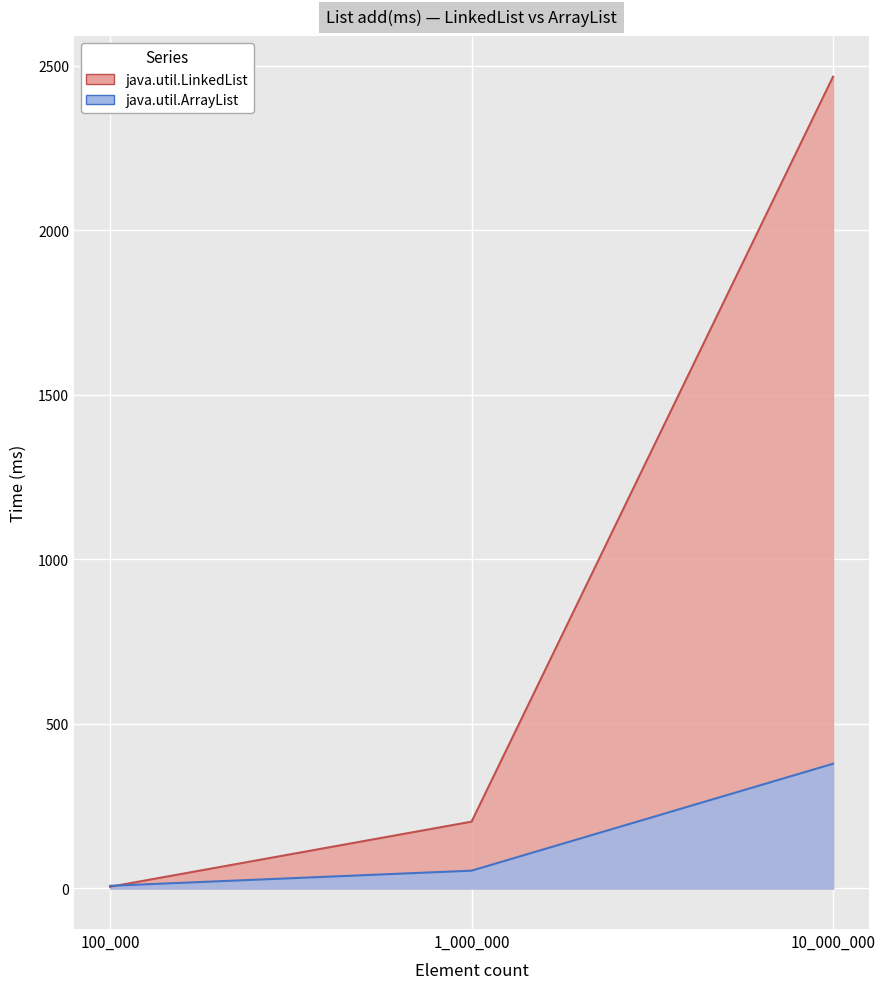

Rank the categories by java.util.LinkedList value from highest to lowest.

10_000_000, 1_000_000, 100_000